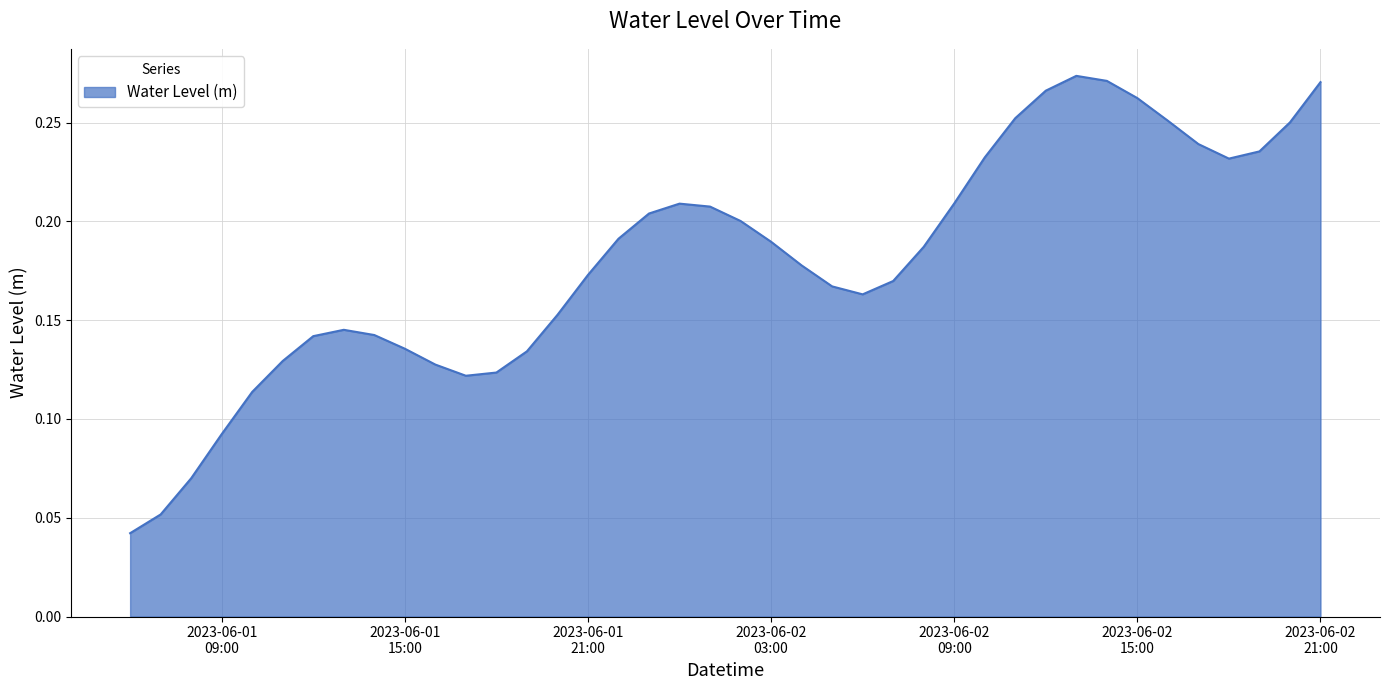

Is this an area chart (filled region under the line)?

Yes